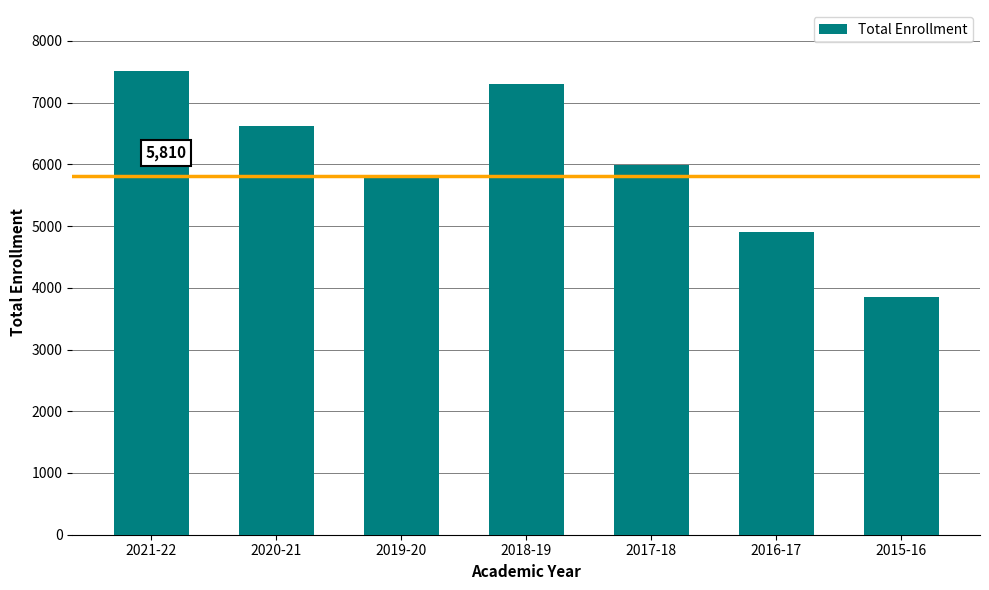

Where does the data first go above 5985?

2021-22